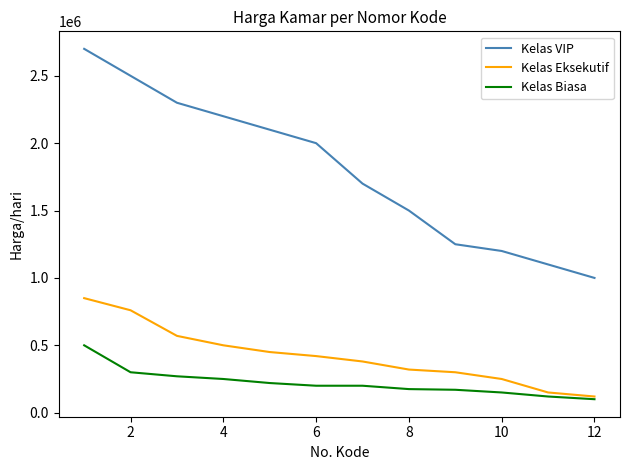

What is the maximum value shown in the chart?

2700000